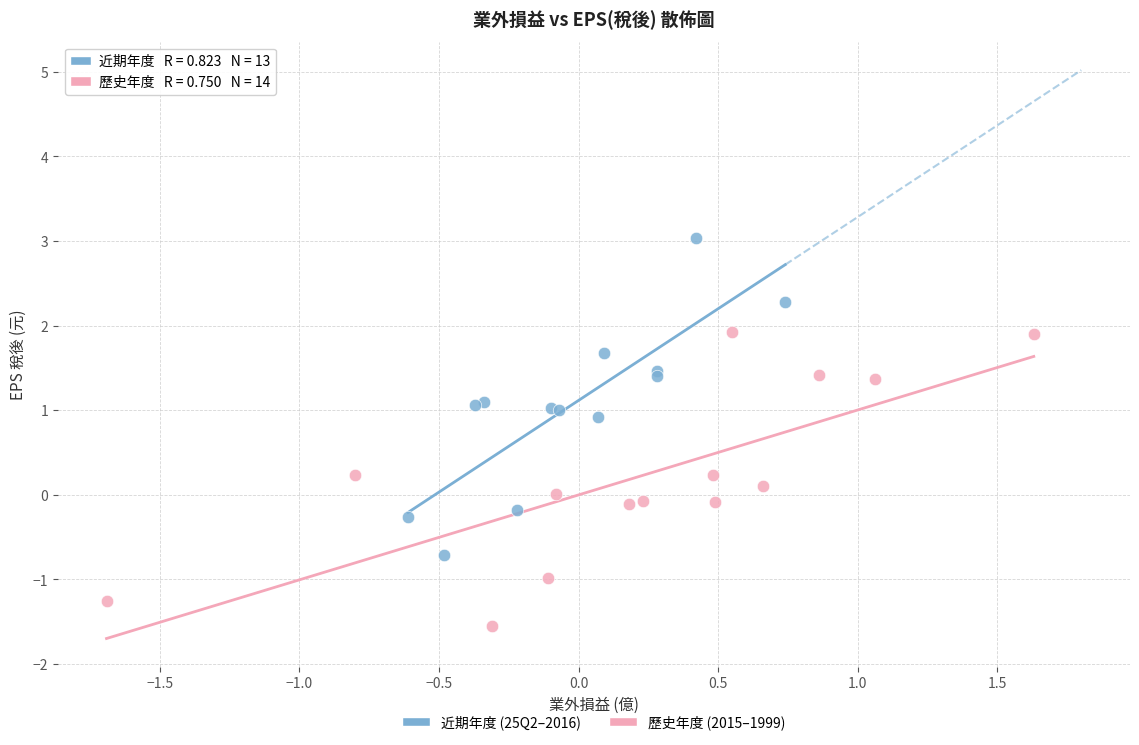

Which series contains the highest Y value?

近期年度 (25Q2–2016)